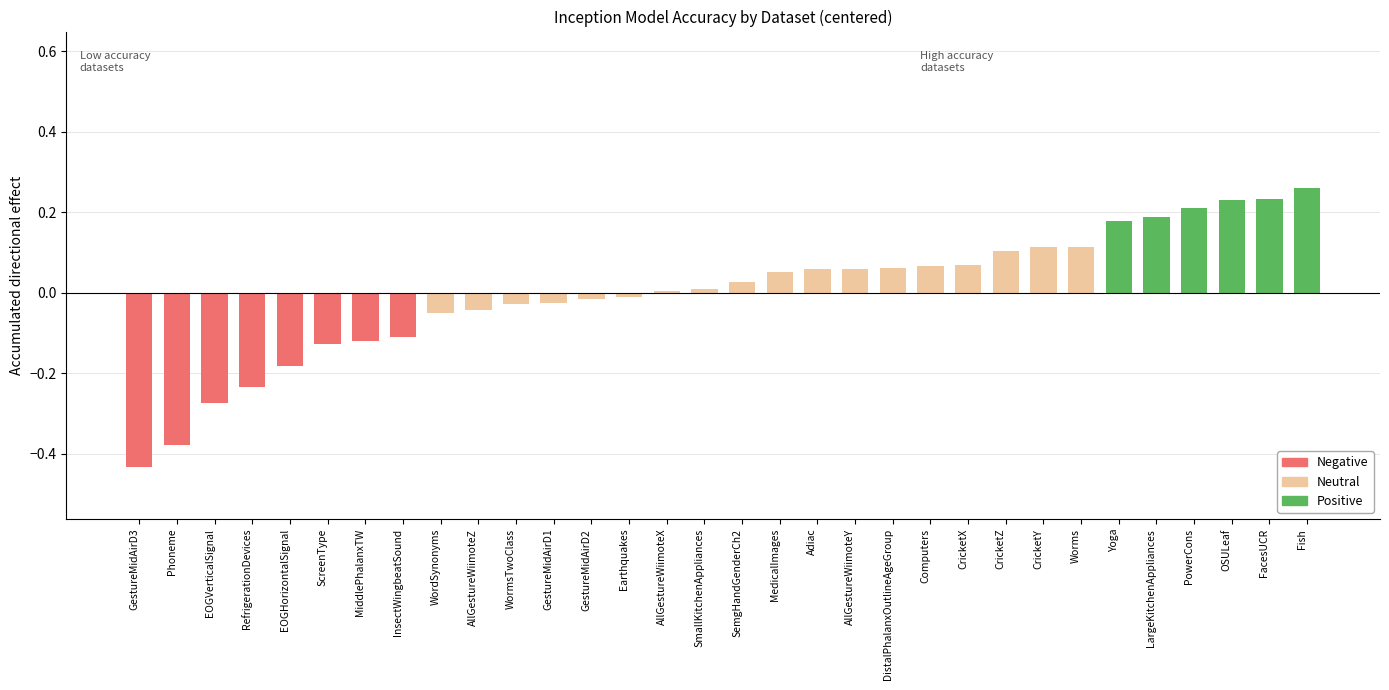

What is the change in value from WormsTwoClass to Adiac?

+0.1